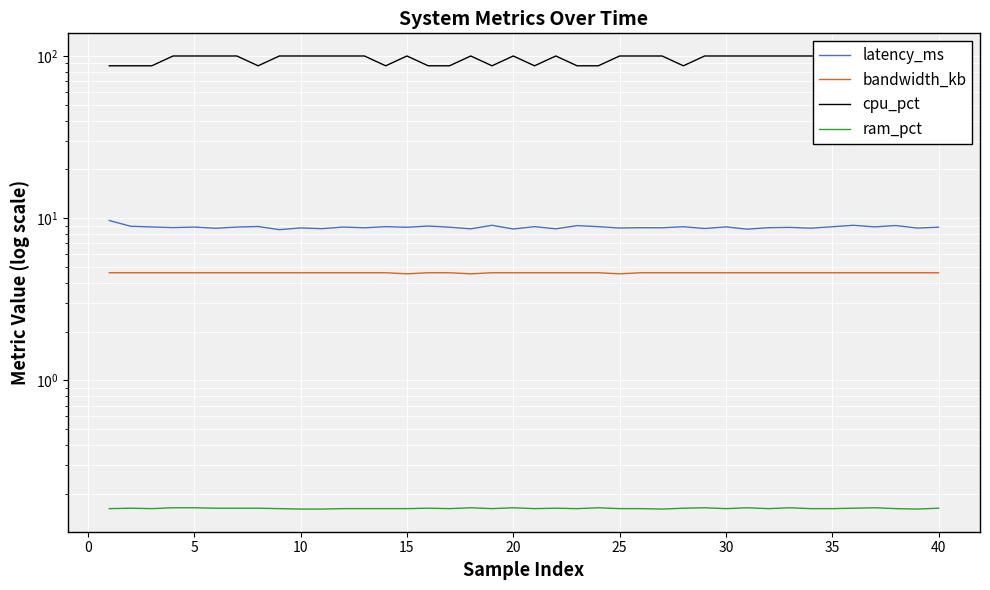

True or false: ram_pct and cpu_pct cross at least once.

False